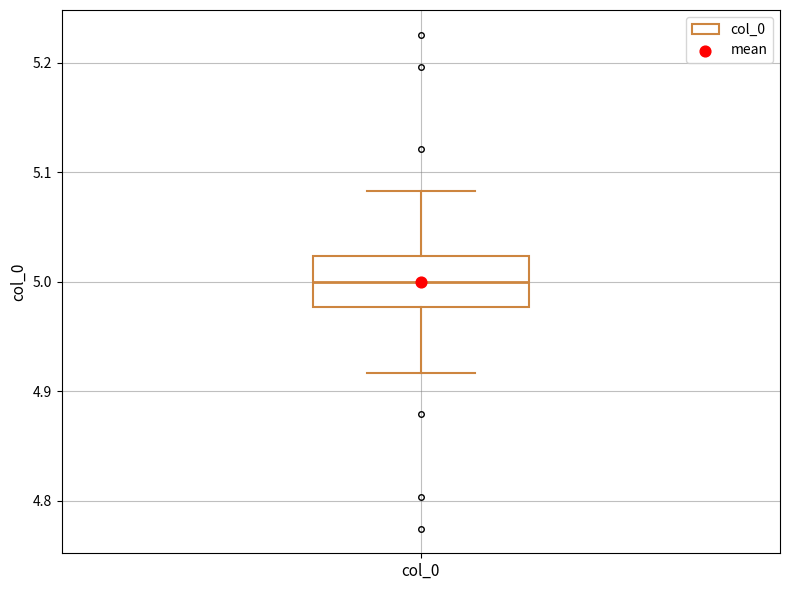

Read this box plot against the y-axis: the position of the median line, the range covered by the box, and the ends of both whiskers. The values are not printed on the chart, so give them approximately, as read against the axis.

median 5.00, box 4.98 to 5.02, whiskers 4.92 to 5.08